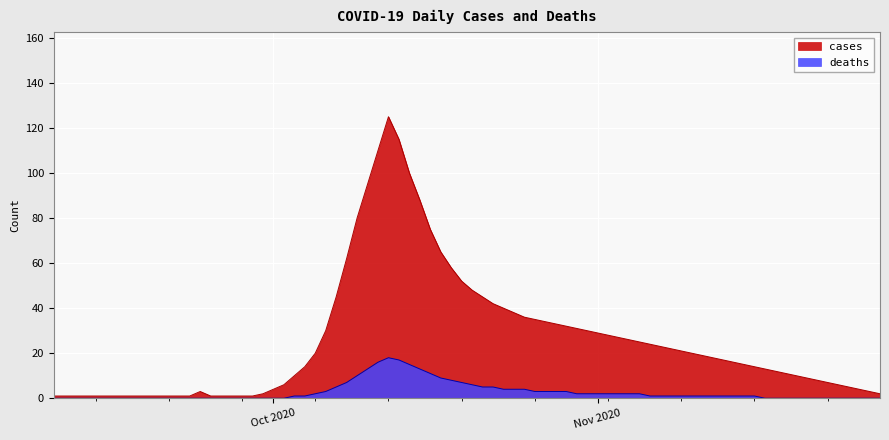

Which series has the largest total across all categories?

cases